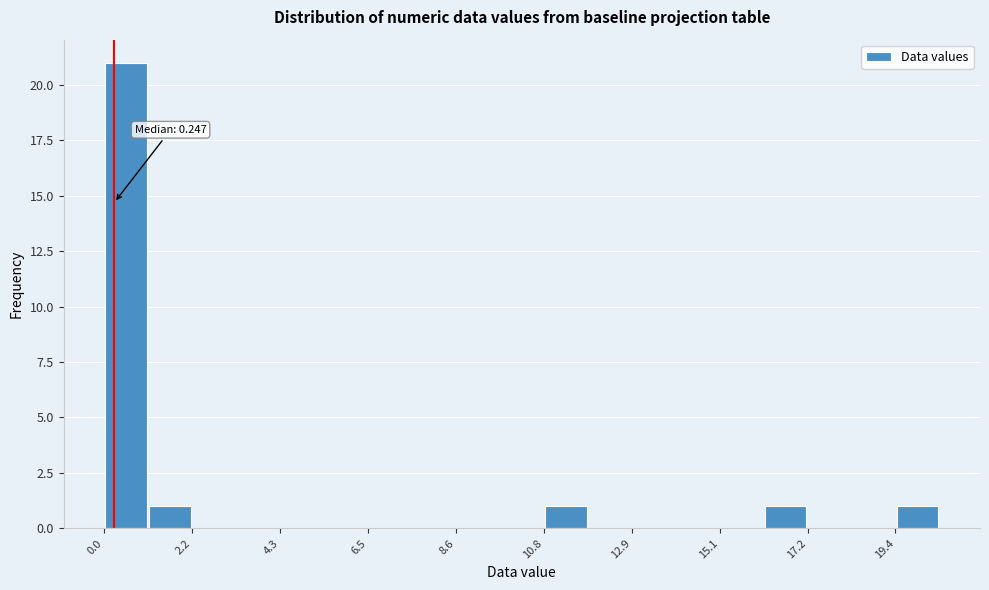

Read against the x-axis, roughly where is the centre of the tallest bar?

0.5